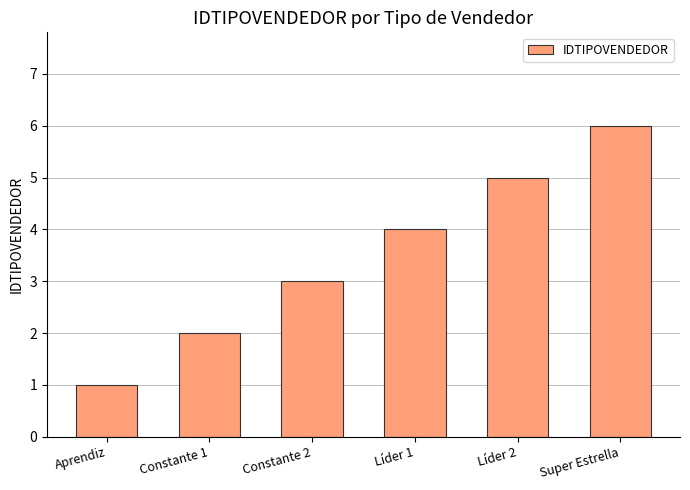

What is the maximum value shown in the chart?

6